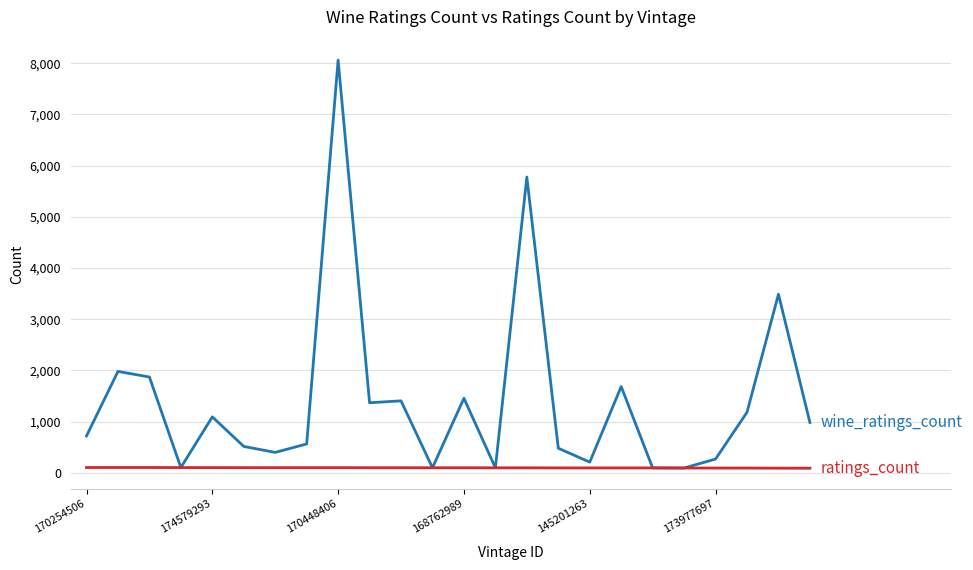

What is the greatest value displayed?

8063